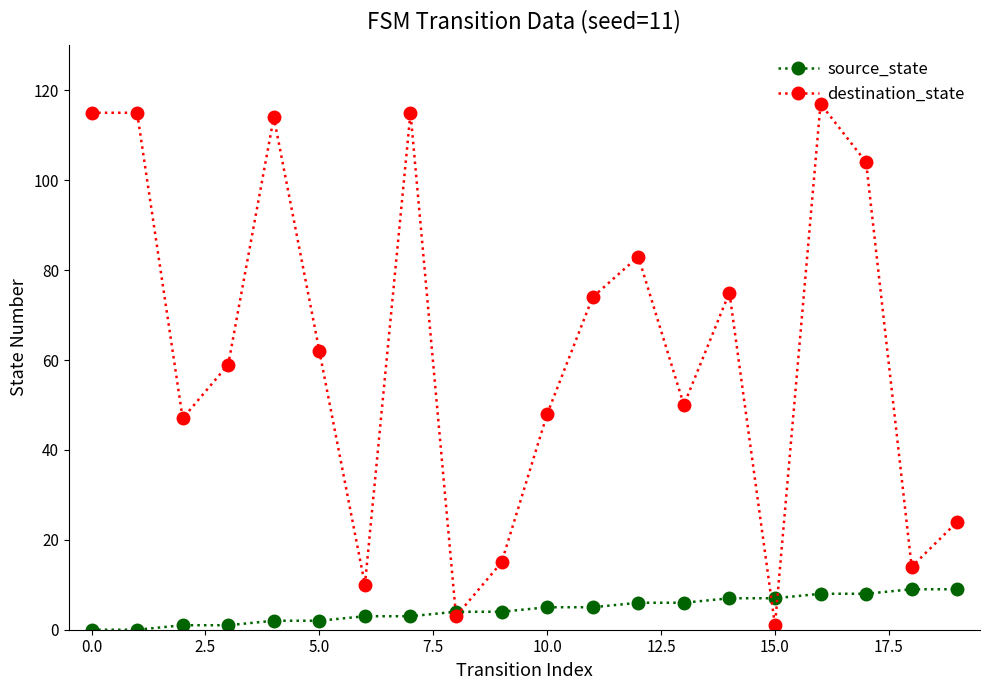

What is the maximum value shown in the chart?

117